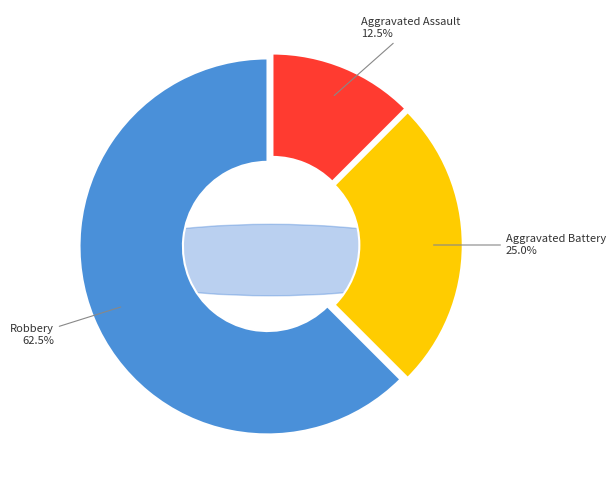

To the nearest percent, what portion does Aggravated Assault represent?

12%